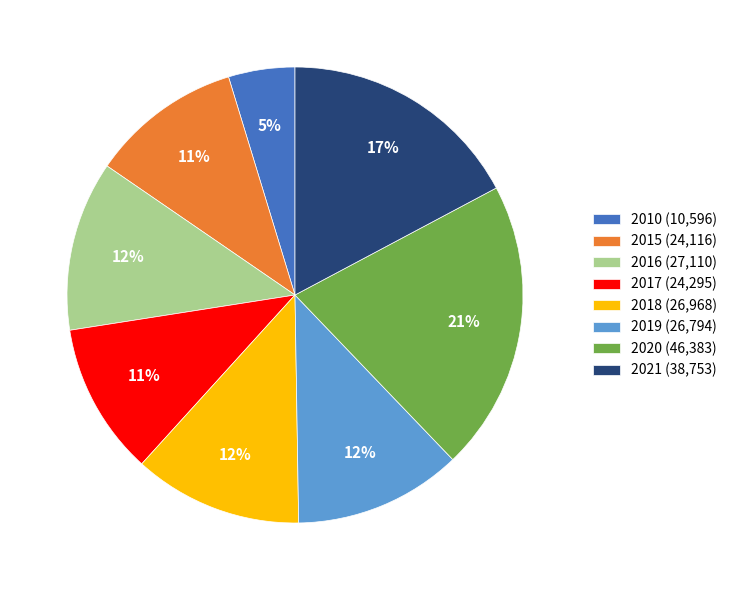

The 2015 slice represents 11% of the pie. True or false?

True